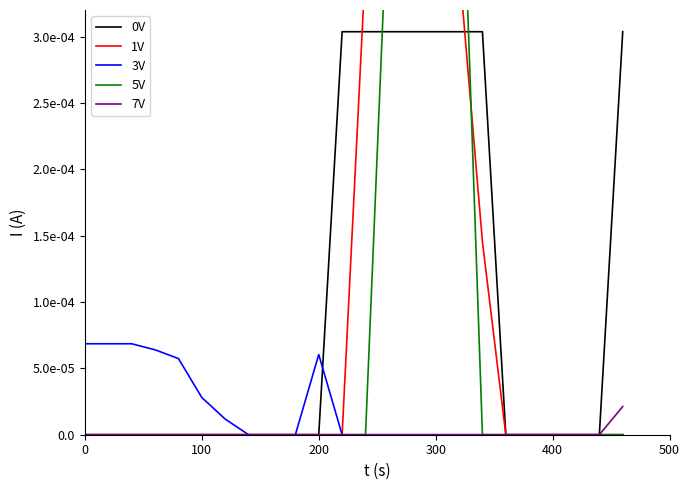

Does the chart display data point markers on the line(s)?

No